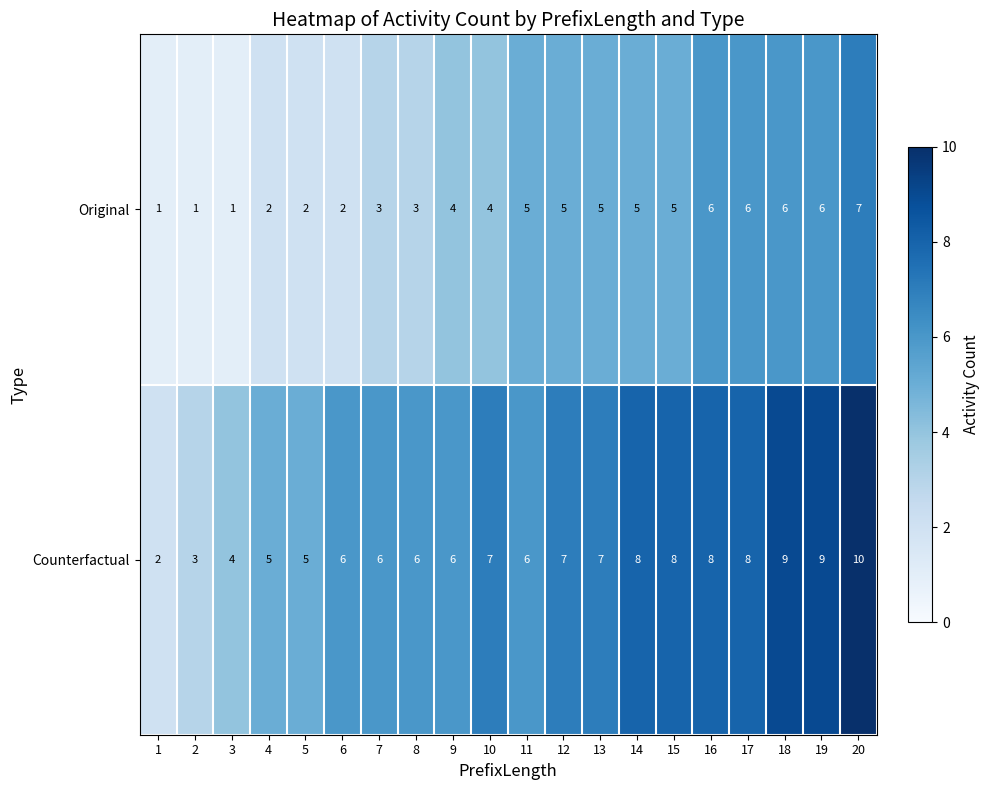

Which series has the largest total across all categories?

Counterfactual